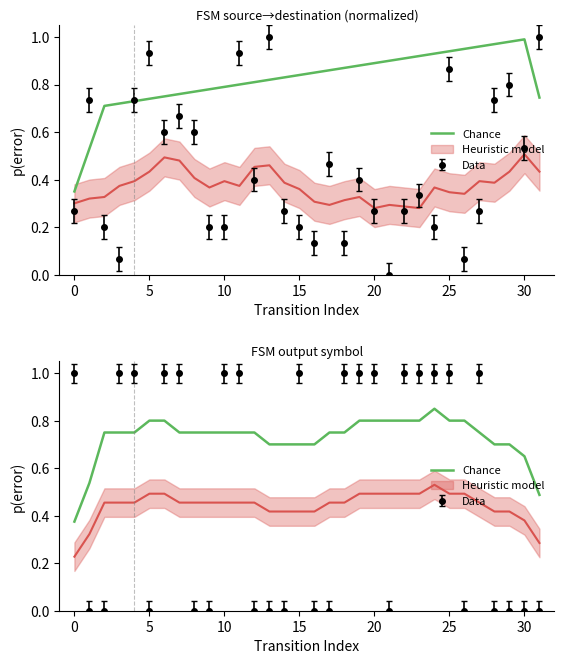

At which category does the data reach its first local valley?

15